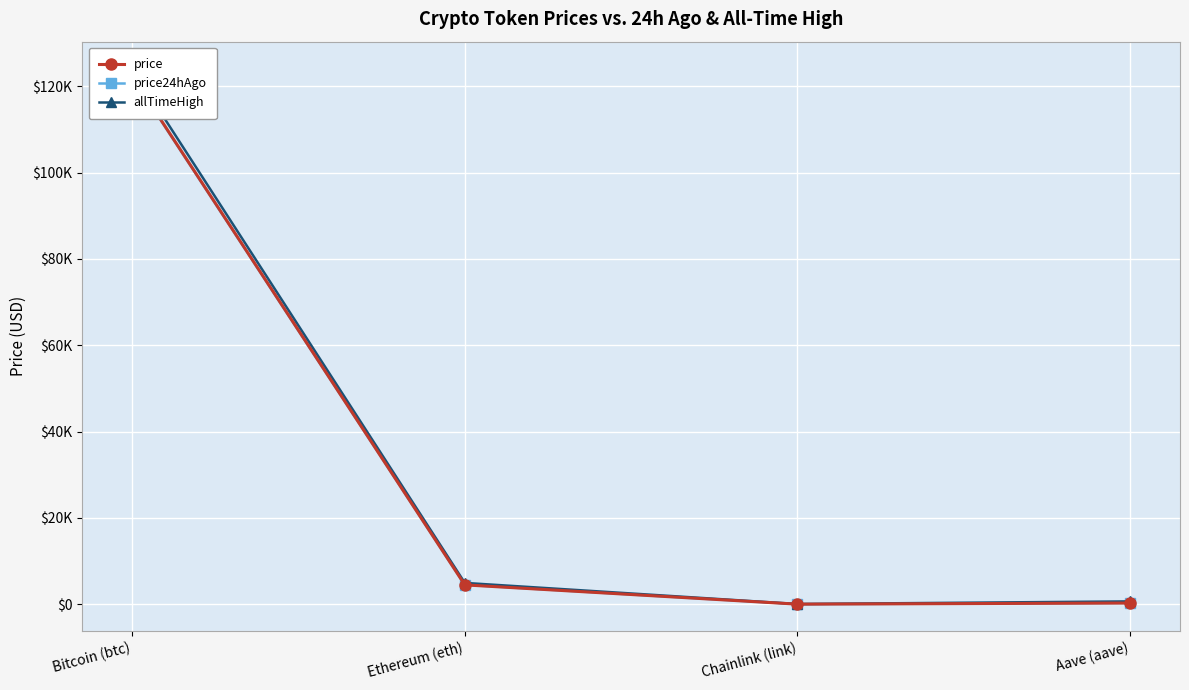

Between Bitcoin (btc) and Aave (aave), which series saw the biggest shift?

allTimeHigh